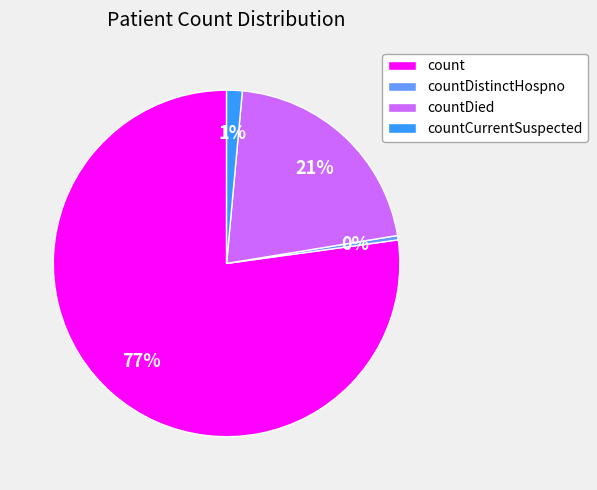

Which slice is the largest?

count